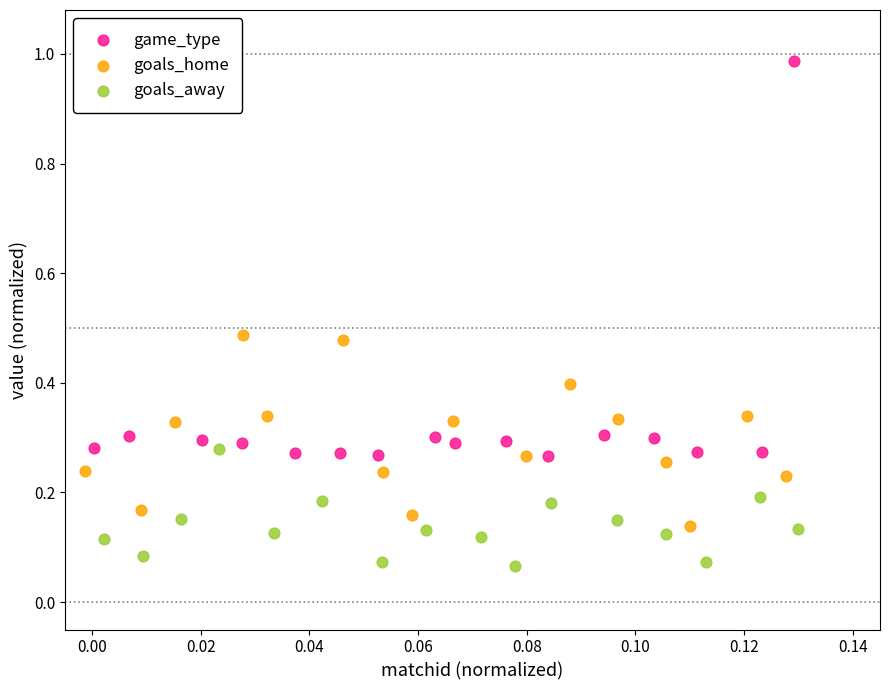

Which series has the largest Y range (max minus min)?

game_type